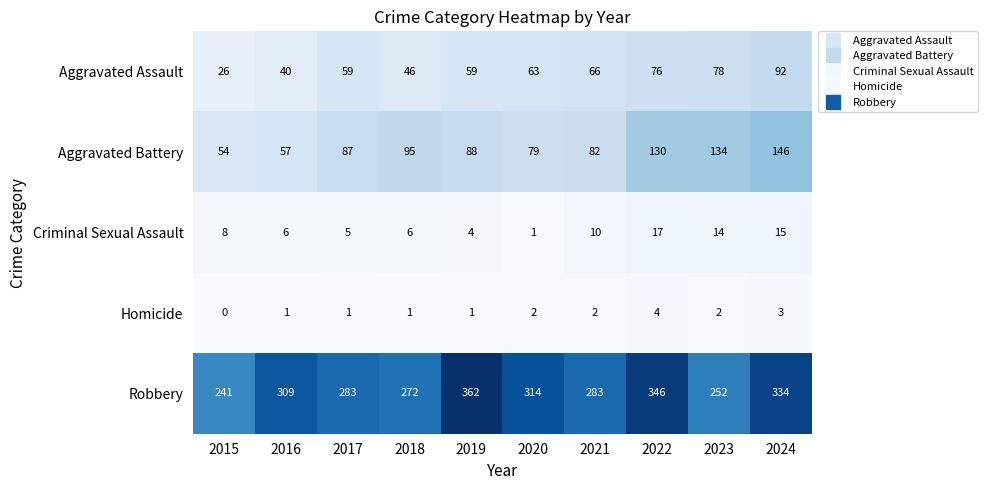

What value does the Aggravated Battery series have at 2020?

79